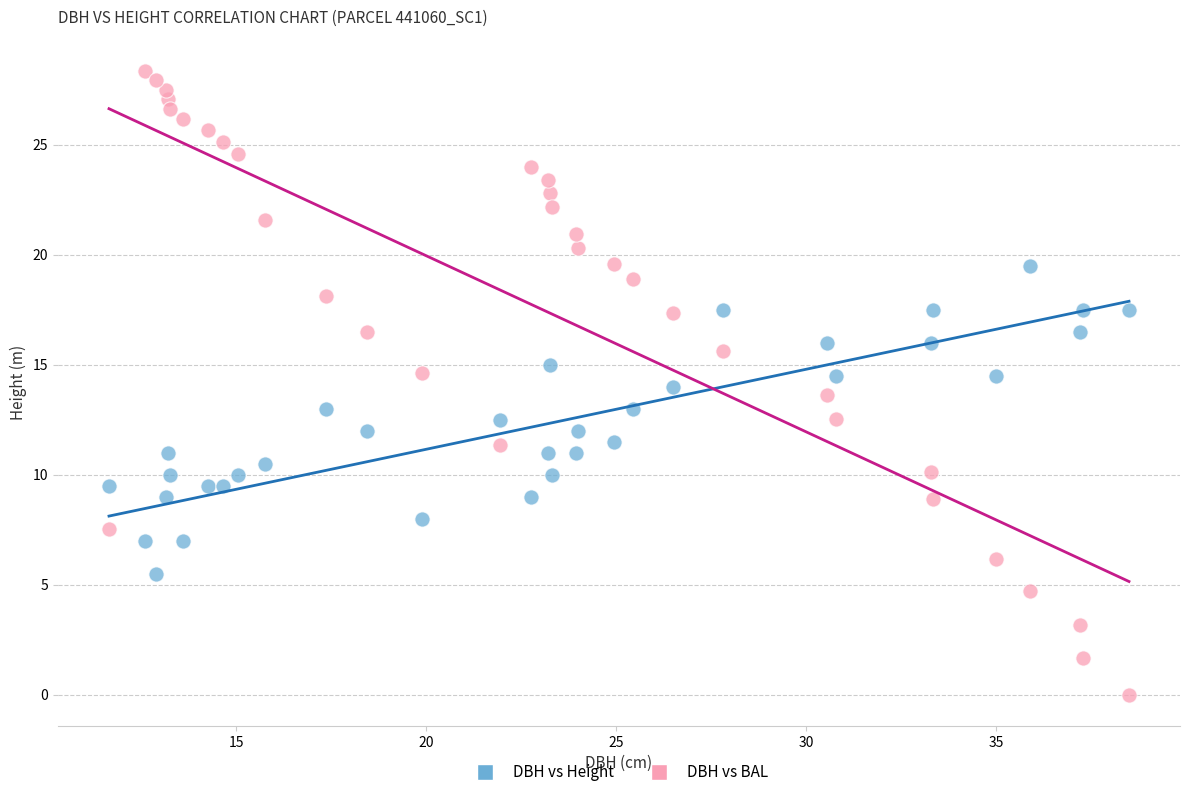

Which series has the widest spread of Y values?

DBH vs BAL